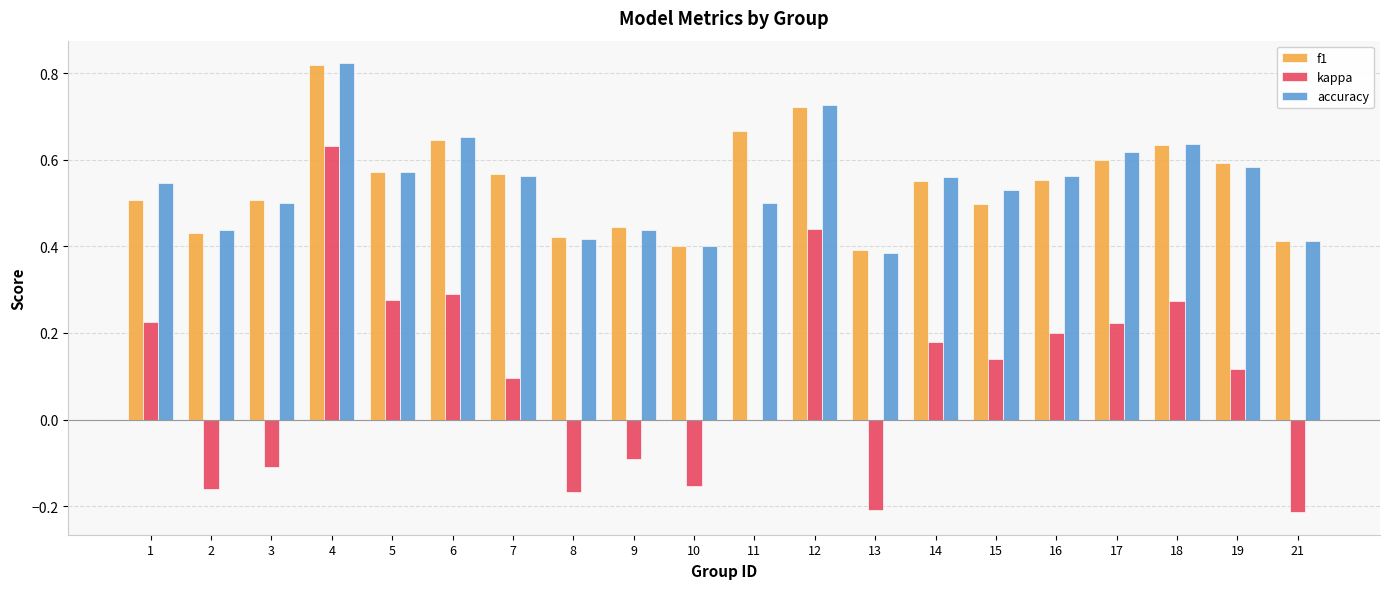

Which series changed the most between 10 and 11?

f1